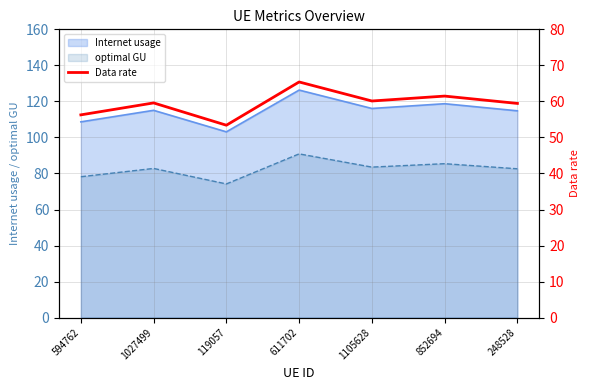

Which has a higher value, 852694 or 611702?

611702